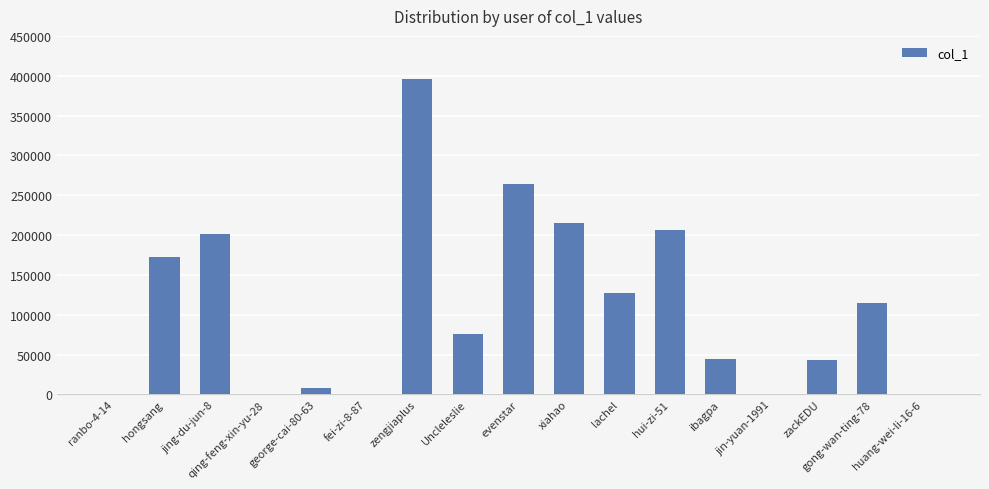

The chart shows a value of 132259 at Uncleleslie. True or false?

False